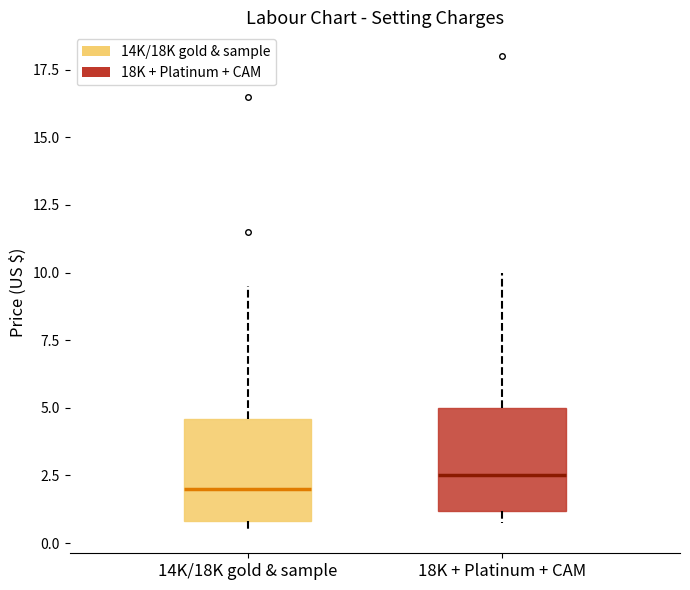

Reading left to right, read every box against the y-axis: the position of its median line, the range the box covers, and the ends of its whiskers. The values are not printed on the chart, so give them approximately, as read against the axis.

14K/18K gold & sample: median 2.0, box 1.0 to 4.5, whiskers 0.5 to 9.5
18K + Platinum + CAM: median 2.5, box 1.0 to 5.0, whiskers 1.0 (just below the box's lower edge) to 10.0